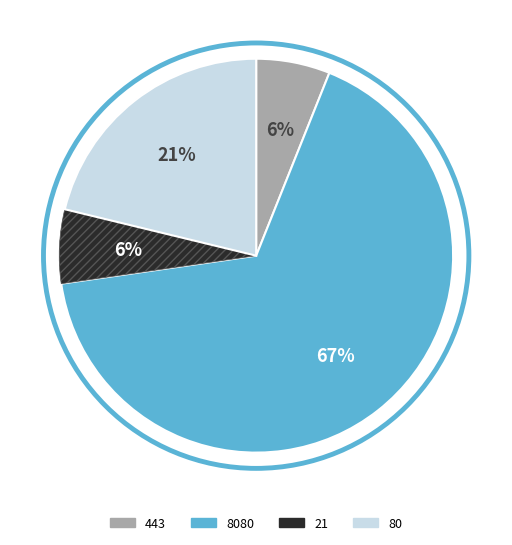

To the nearest percent, what is the difference between the largest and smallest slice percentages?

61%